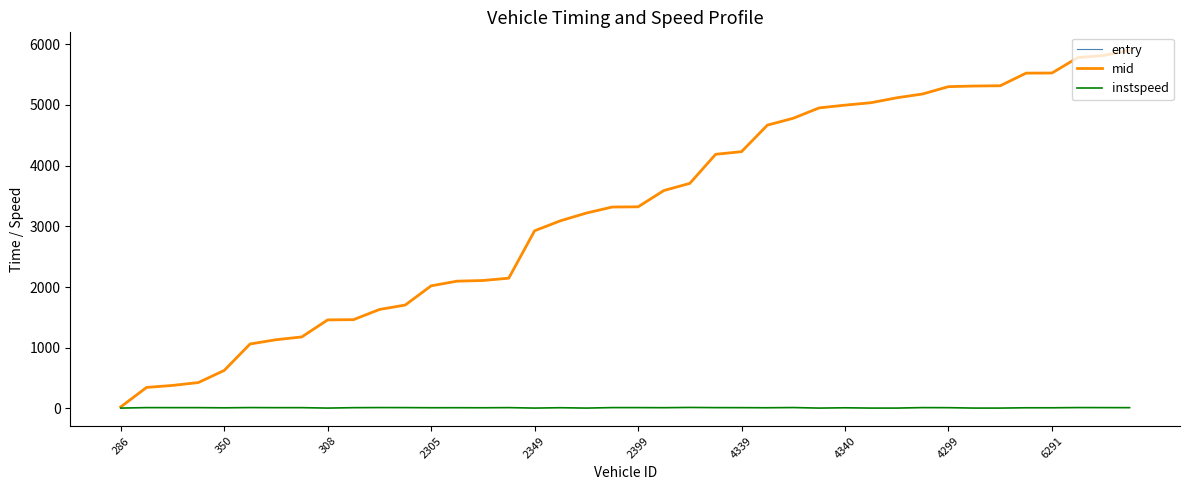

Which series has the widest spread of values?

mid